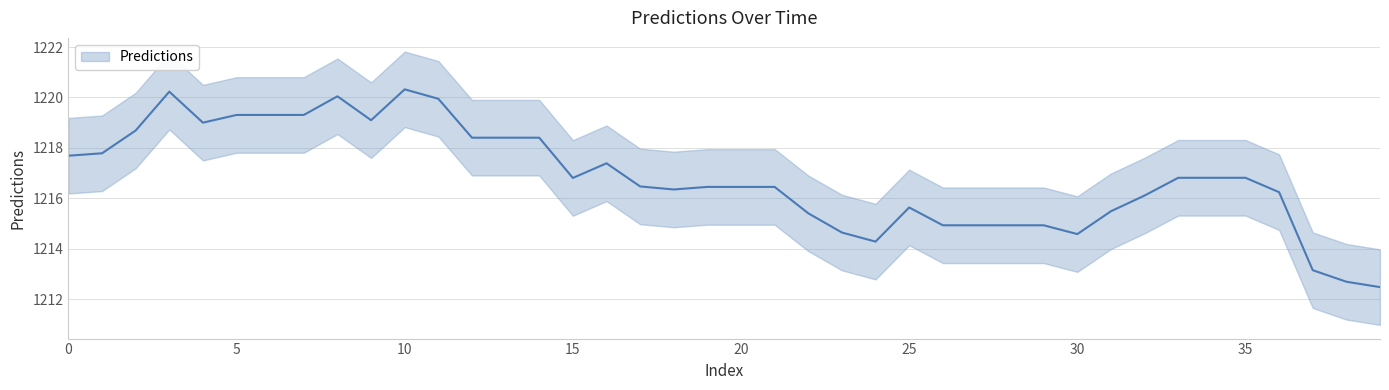

What is the value of the 32nd point from the left?

1215.5